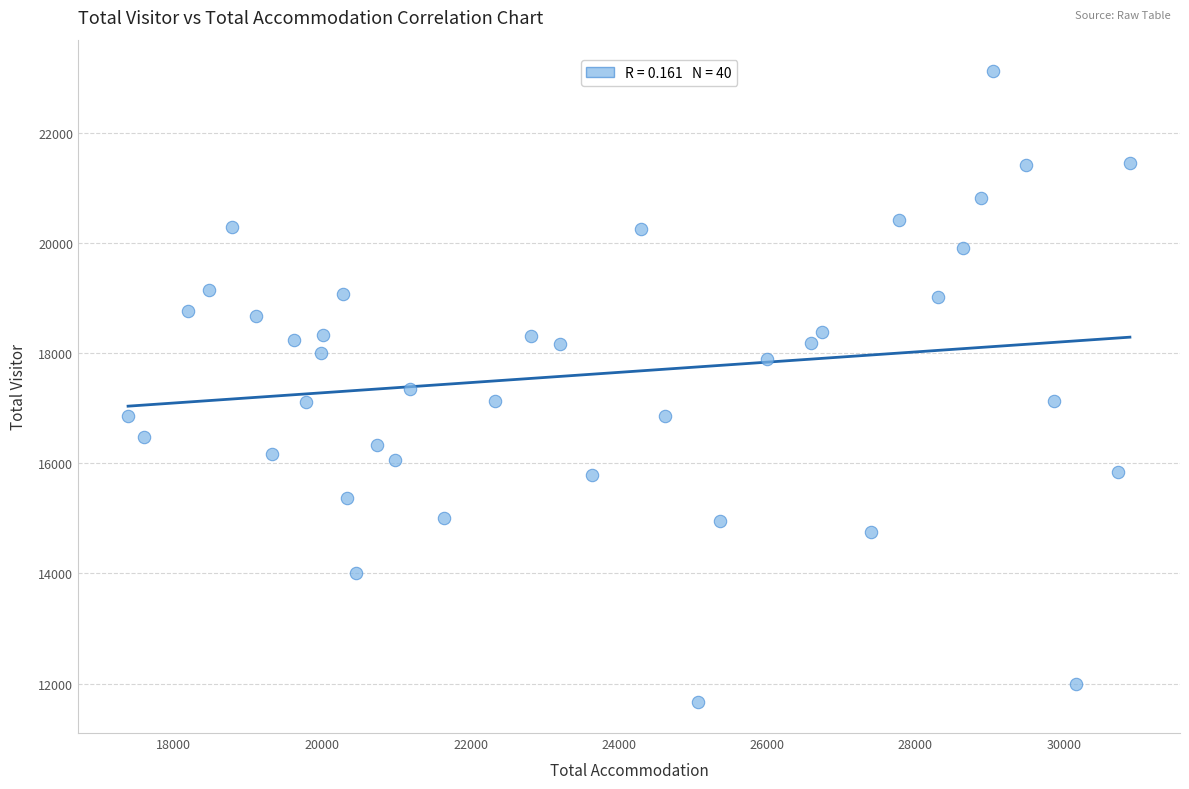

What is the range of X values (max minus min)?

13511